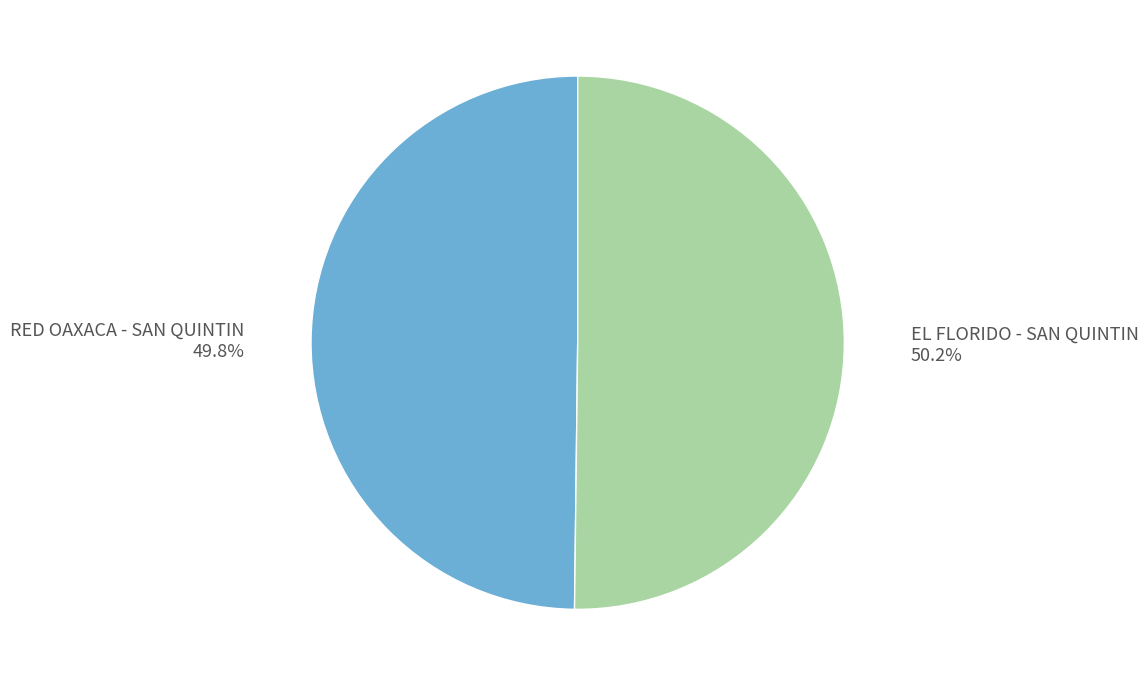

Approximately how many times larger is the value at EL FLORIDO - SAN QUINTIN 50.2% compared to RED OAXACA - SAN QUINTIN 49.8%?

1.0